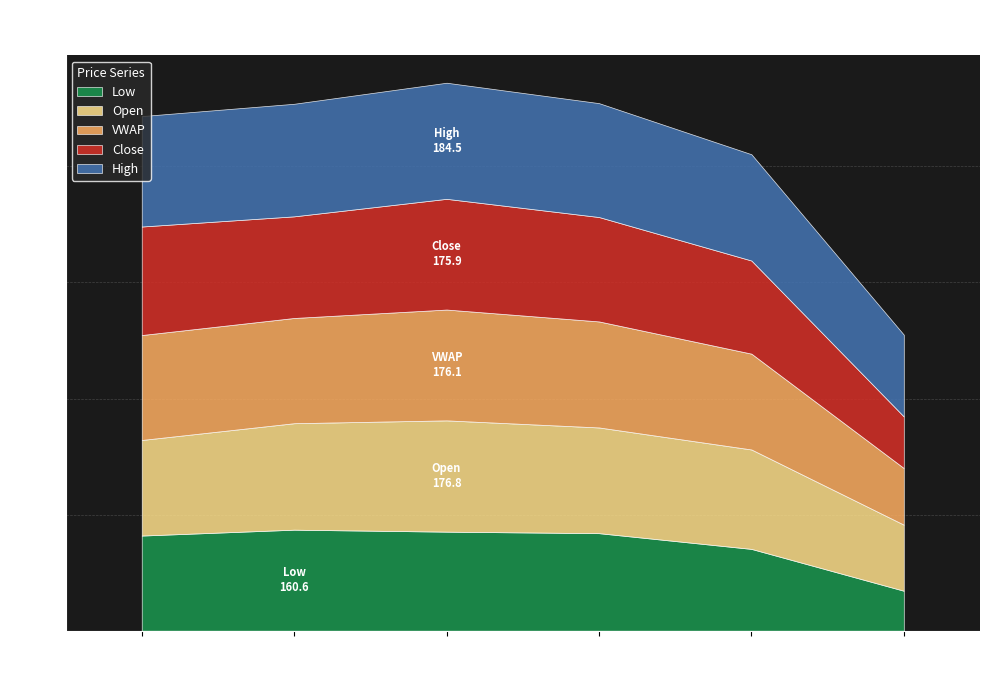

Which category has the lowest value in the High series?

2020-03